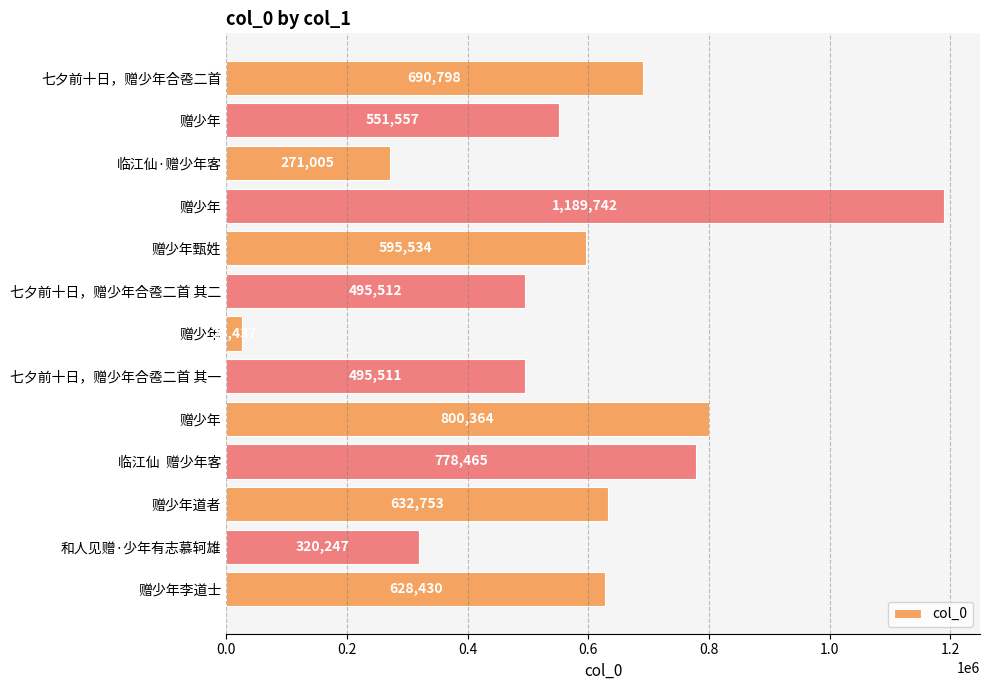

How many bars are there in total?

13